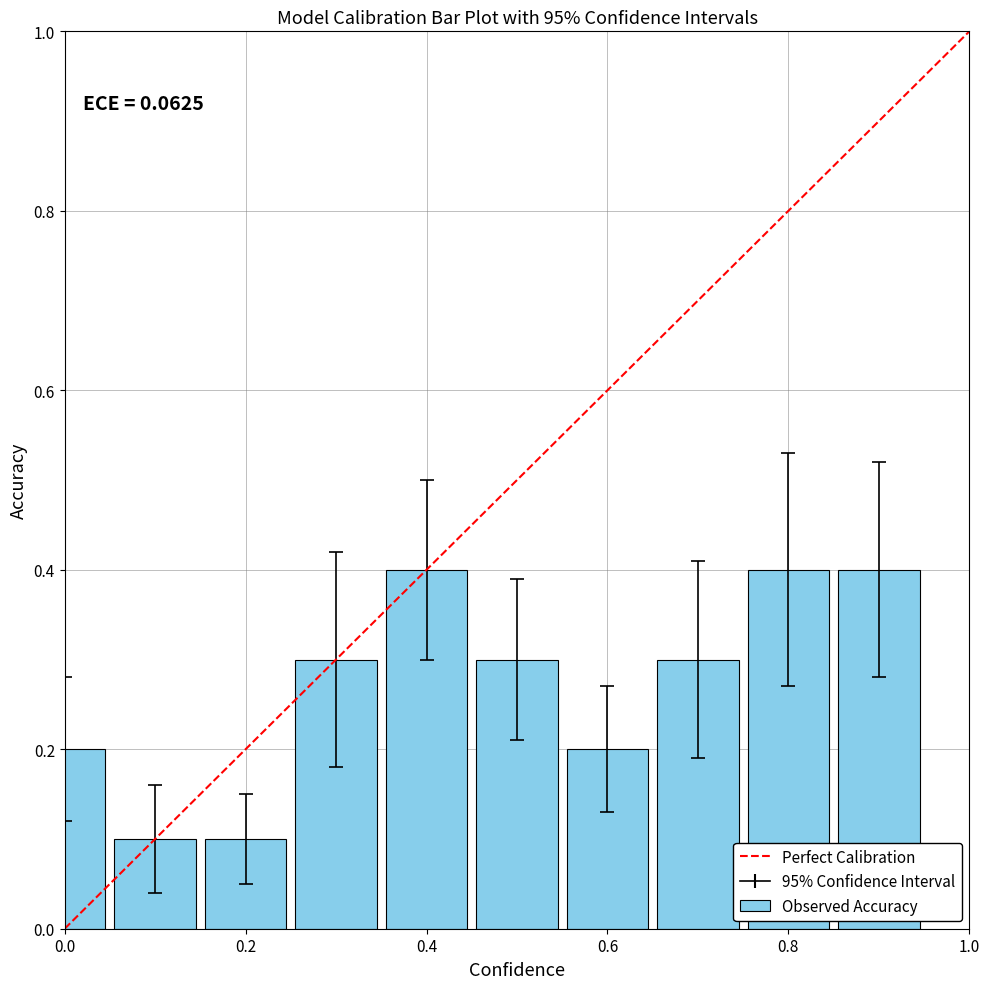

What is the difference between the maximum and minimum values?

0.3